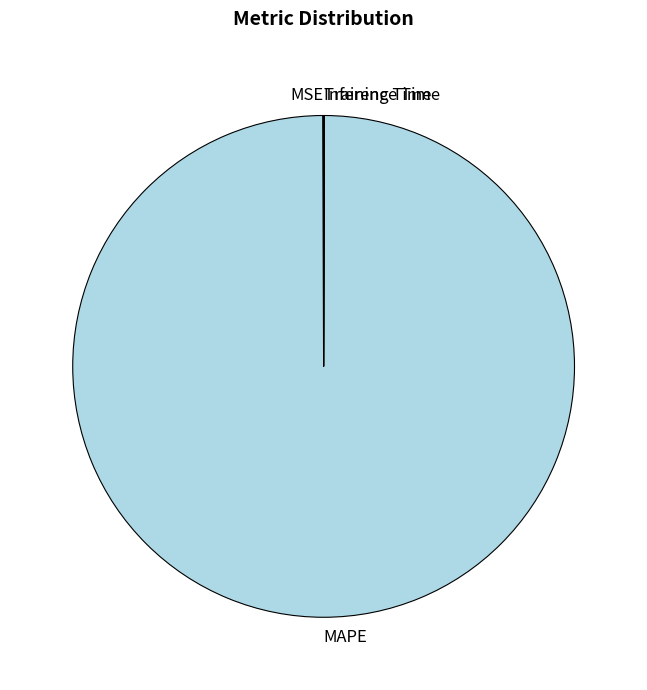

What is the largest slice in the pie chart?

MAPE